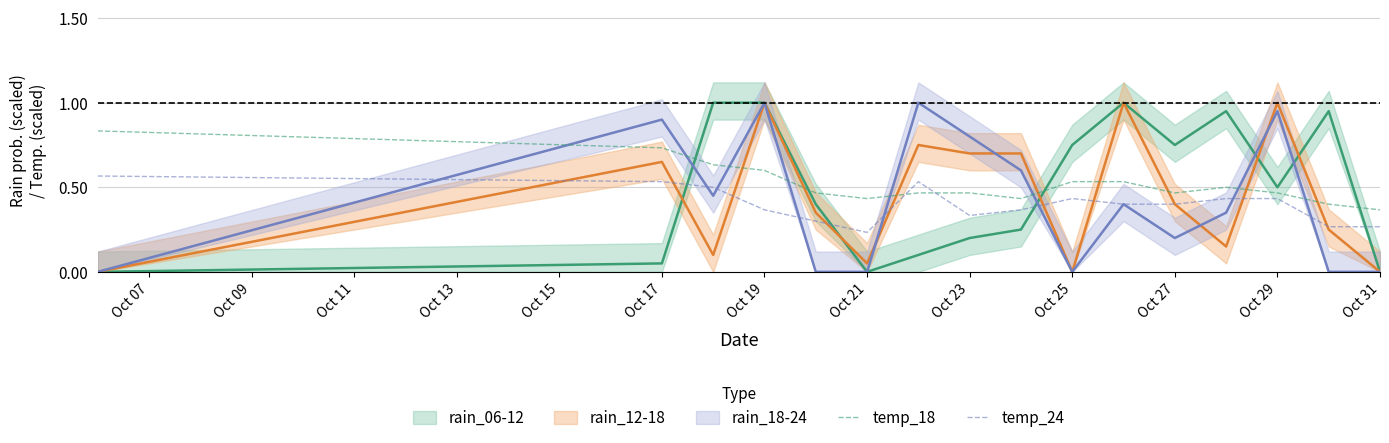

The temp_18 series shows 0.3 at Oct 27. True or false?

False